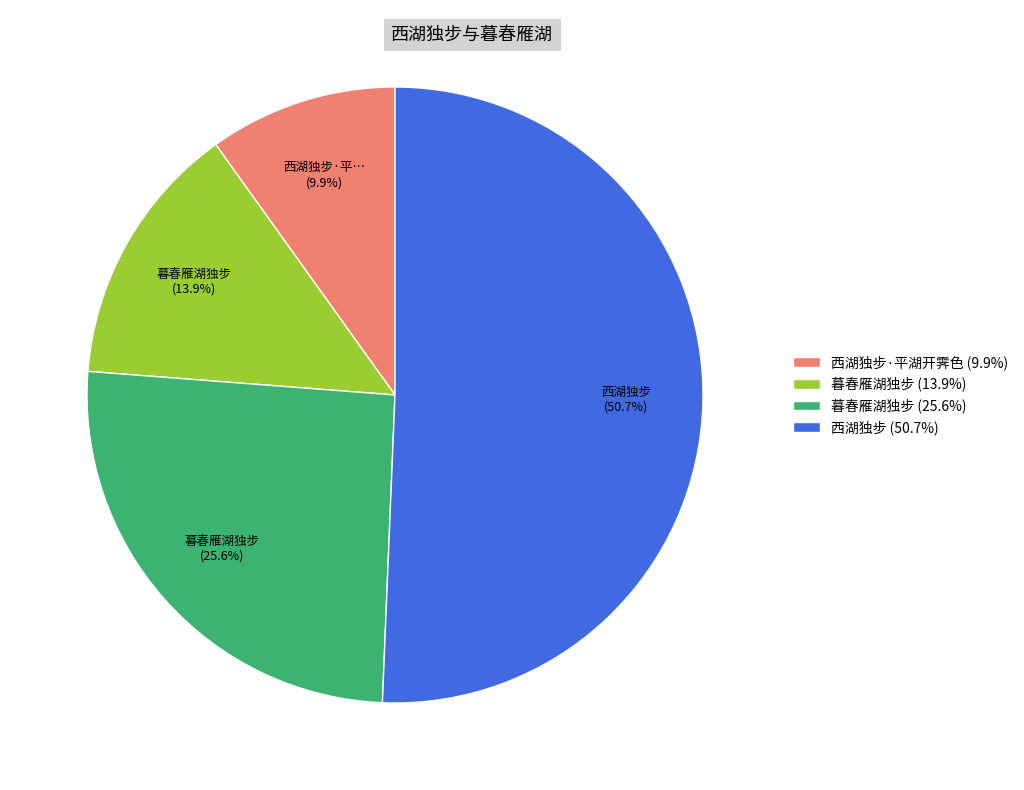

Rank the categories by value from lowest to highest.

西湖独步·平湖开霁色 (9.9%), 暮春雁湖独步 (13.9%), 暮春雁湖独步 (25.6%), 西湖独步 (50.7%)